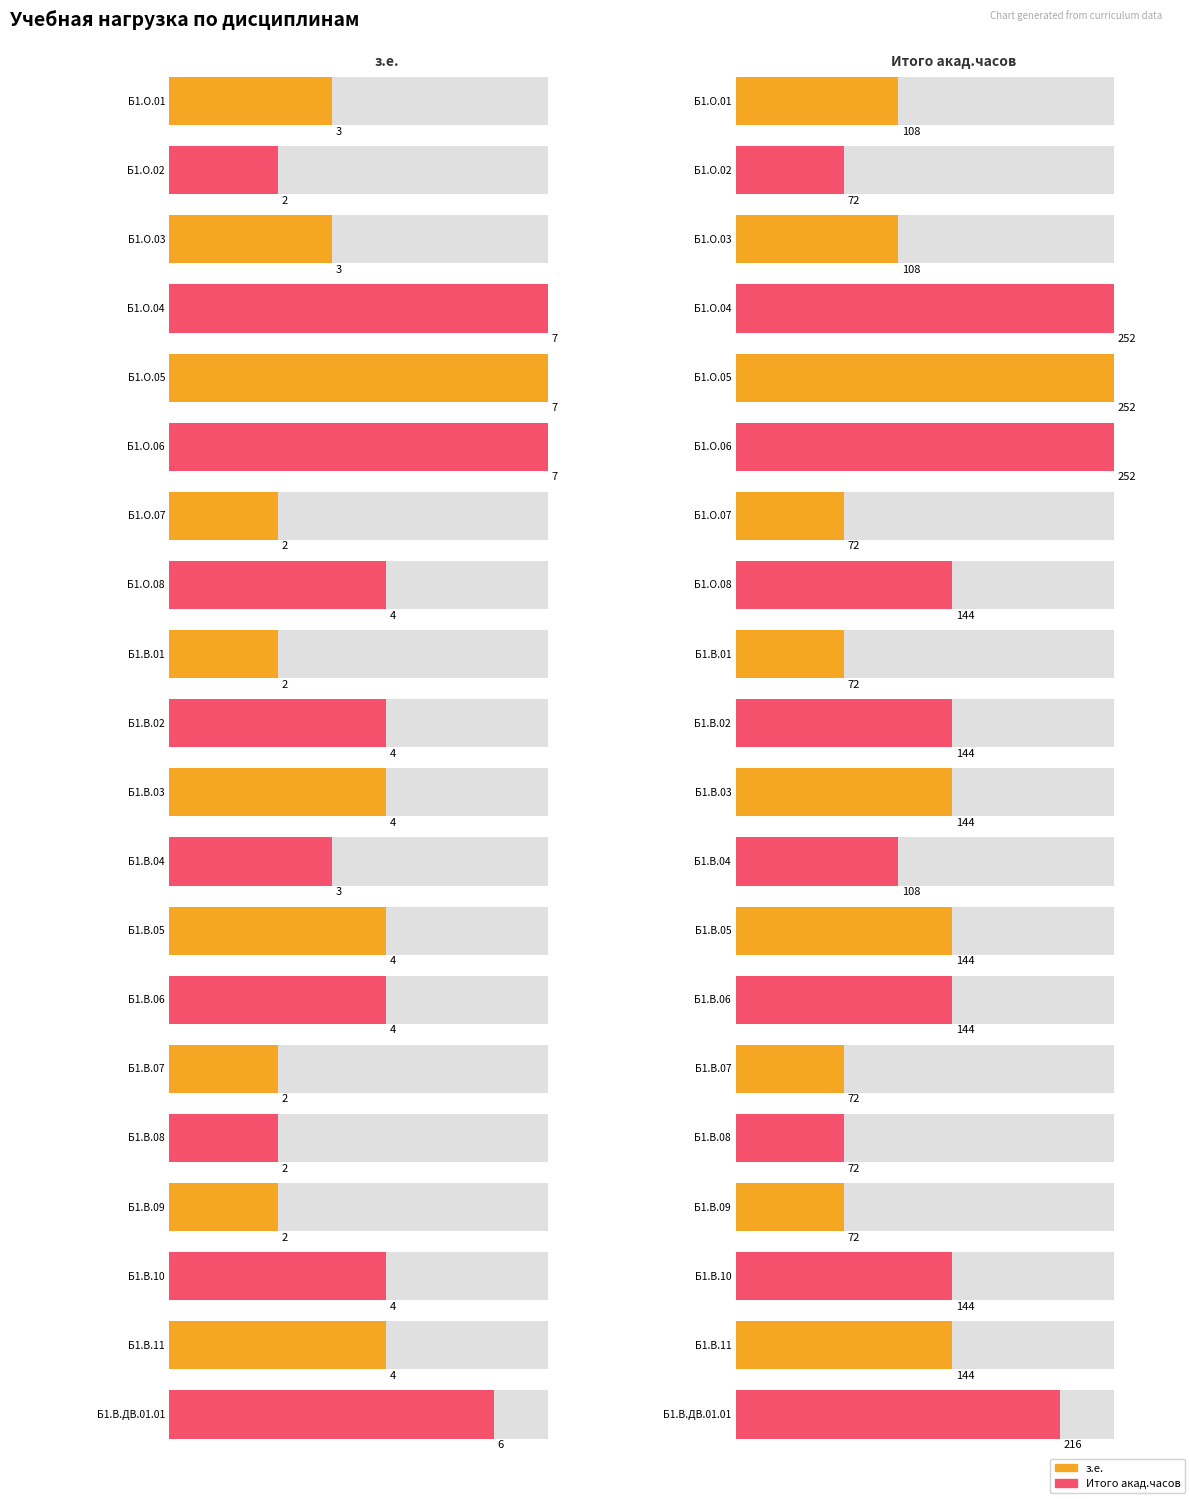

Reading right to left, transcribe all the data shown in this chart.

з.е.: 6	4	4	2	2	2	4	4	3	4	4	2	4	2	7	7	7	3	2	3
Итого акад.часов: 216	144	144	72	72	72	144	144	108	144	144	72	144	72	252	252	252	108	72	108